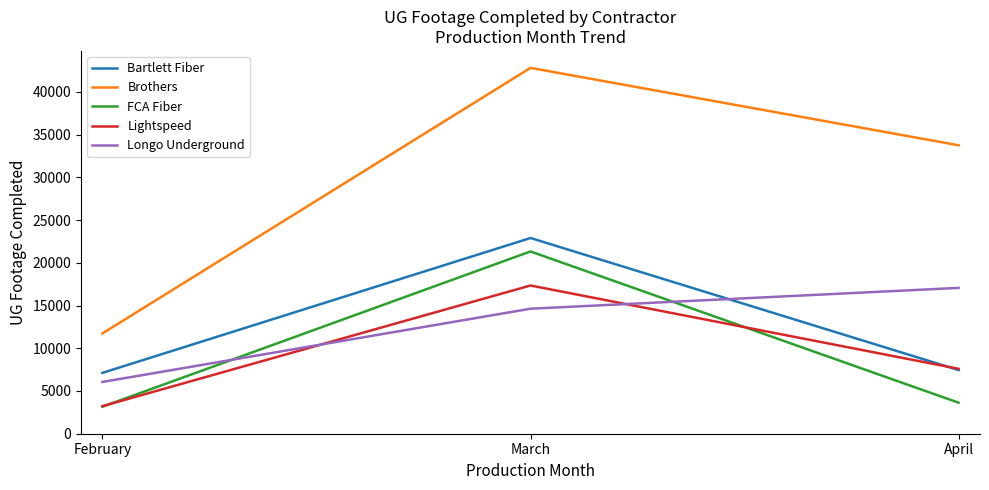

What is the difference between the second highest and minimum values in the Longo Underground series?

8569